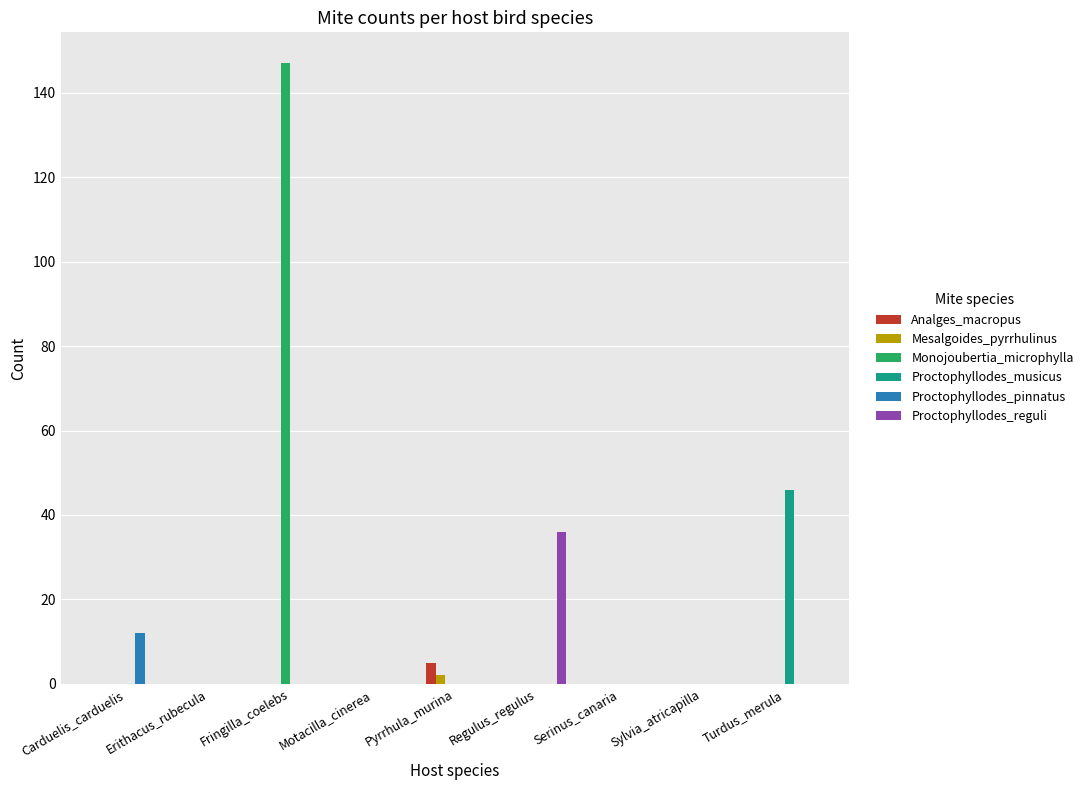

Reading right to left, transcribe all the data shown in this chart.

Analges_macropus: Turdus_merula=0	Sylvia_atricapilla=0	Serinus_canaria=0	Regulus_regulus=0	Pyrrhula_murina=5	Motacilla_cinerea=0	Fringilla_coelebs=0	Erithacus_rubecula=0	Carduelis_carduelis=0
Mesalgoides_pyrrhulinus: Turdus_merula=0	Sylvia_atricapilla=0	Serinus_canaria=0	Regulus_regulus=0	Pyrrhula_murina=2	Motacilla_cinerea=0	Fringilla_coelebs=0	Erithacus_rubecula=0	Carduelis_carduelis=0
Monojoubertia_microphylla: Turdus_merula=0	Sylvia_atricapilla=0	Serinus_canaria=0	Regulus_regulus=0	Pyrrhula_murina=0	Motacilla_cinerea=0	Fringilla_coelebs=147	Erithacus_rubecula=0	Carduelis_carduelis=0
Proctophyllodes_musicus: Turdus_merula=46	Sylvia_atricapilla=0	Serinus_canaria=0	Regulus_regulus=0	Pyrrhula_murina=0	Motacilla_cinerea=0	Fringilla_coelebs=0	Erithacus_rubecula=0	Carduelis_carduelis=0
Proctophyllodes_pinnatus: Turdus_merula=0	Sylvia_atricapilla=0	Serinus_canaria=0	Regulus_regulus=0	Pyrrhula_murina=0	Motacilla_cinerea=0	Fringilla_coelebs=0	Erithacus_rubecula=0	Carduelis_carduelis=12
Proctophyllodes_reguli: Turdus_merula=0	Sylvia_atricapilla=0	Serinus_canaria=0	Regulus_regulus=36	Pyrrhula_murina=0	Motacilla_cinerea=0	Fringilla_coelebs=0	Erithacus_rubecula=0	Carduelis_carduelis=0